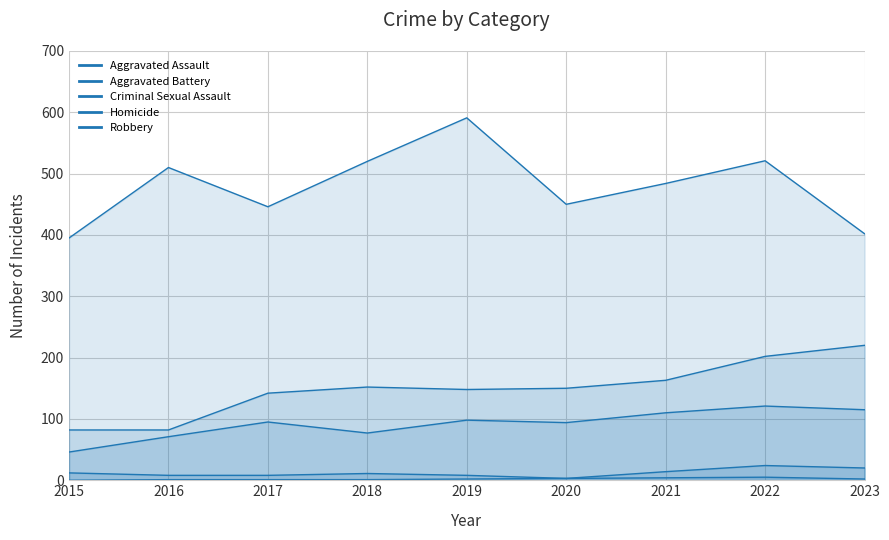

Reading left to right, list all the values displayed in this chart.

Aggravated Assault: 46	71	95	77	98	94	110	121	115
Aggravated Battery: 82	82	142	152	148	150	163	202	220
Criminal Sexual Assault: 12	8	8	11	8	3	14	24	20
Homicide: 0	1	1	1	2	3	4	5	2
Robbery: 395	510	446	520	591	450	484	521	402